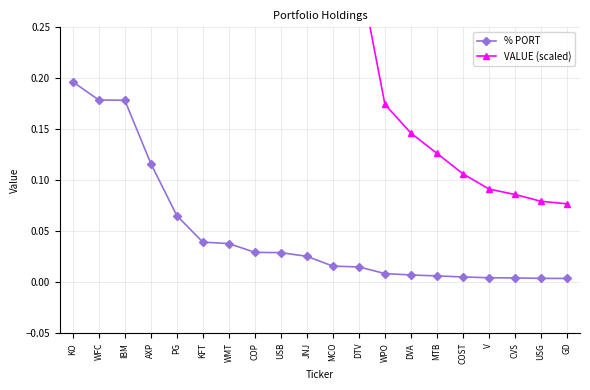

Is this an area chart (filled region under the line)?

No